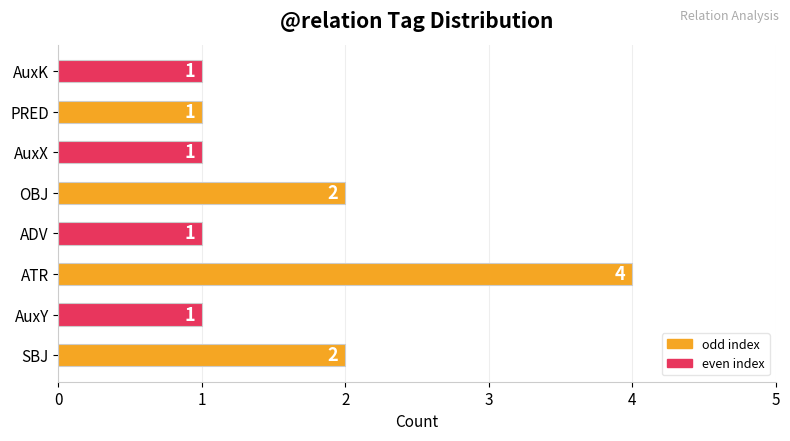

What is the change in value from ATR to AuxK?

-3